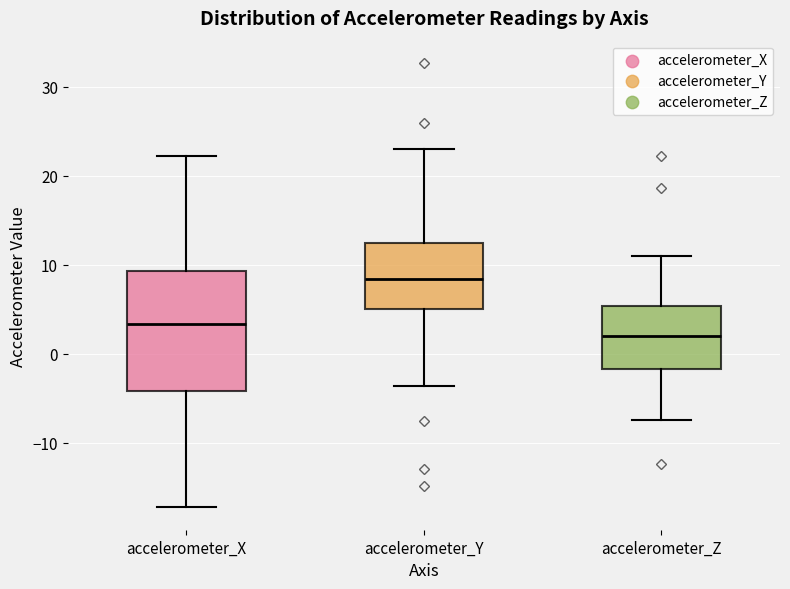

Which box is the tallest, from its lower edge to its upper edge?

accelerometer_X